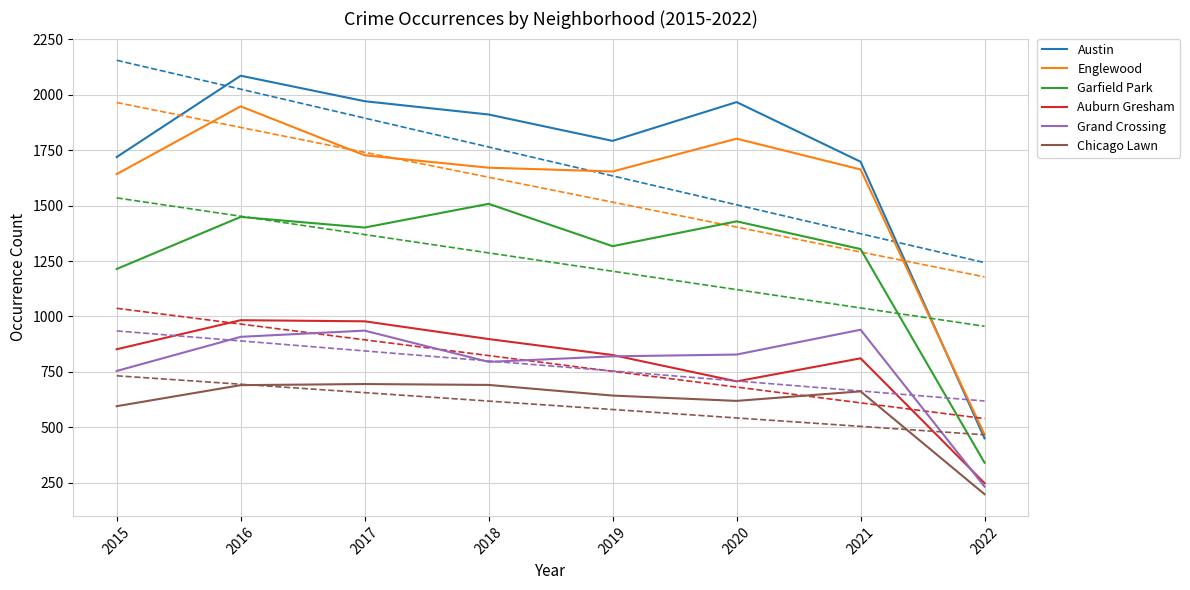

What is the value of the Austin point at the 7th from the left?

1698